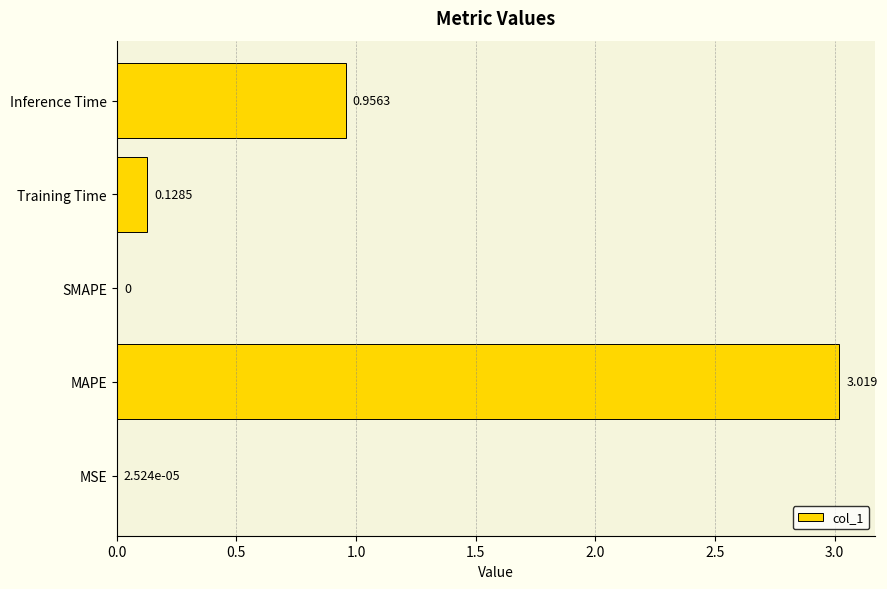

Between Training Time and Inference Time, which is larger?

Inference Time